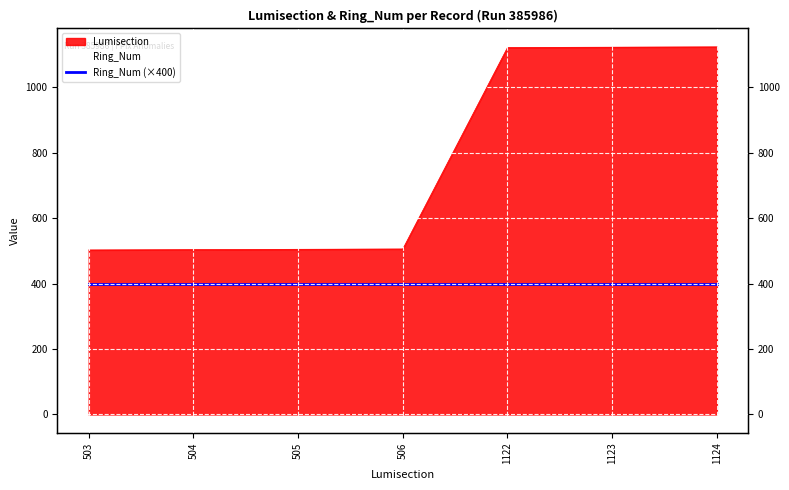

Between 505 and 1122, which is larger?

1122